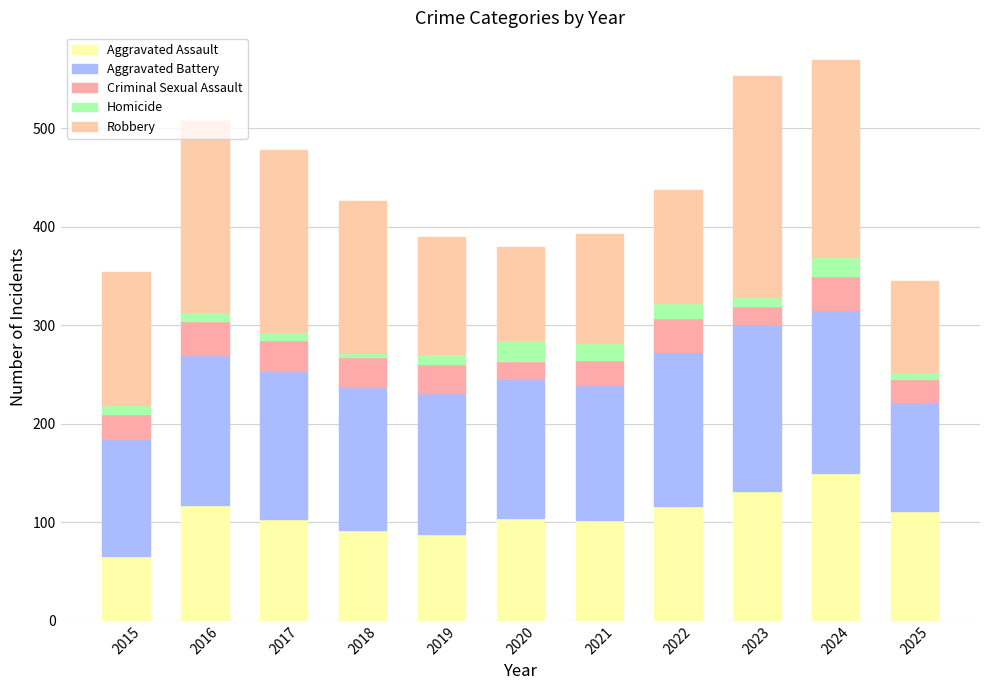

At how many categories does at least one series exceed 101?

11